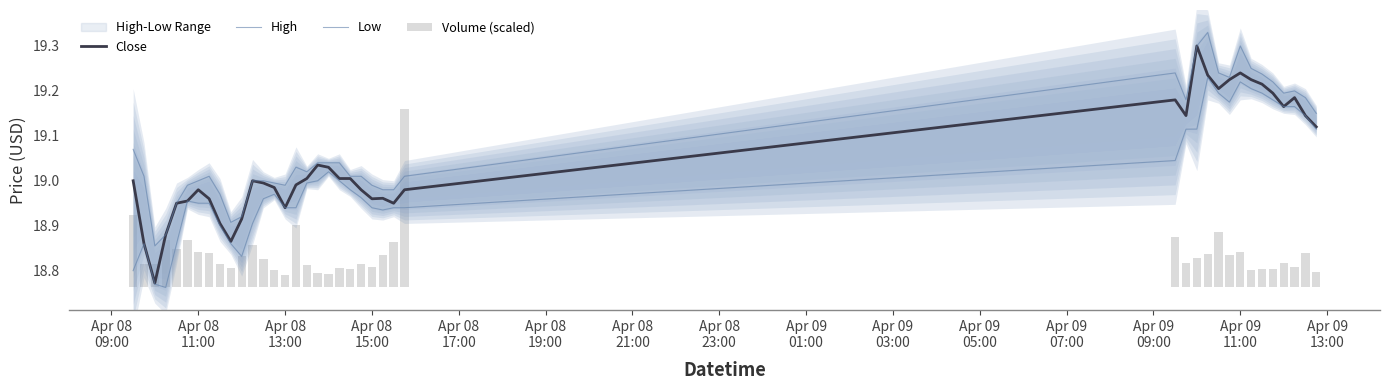

What is the difference between the second highest and minimum values in the Close series?

0.5